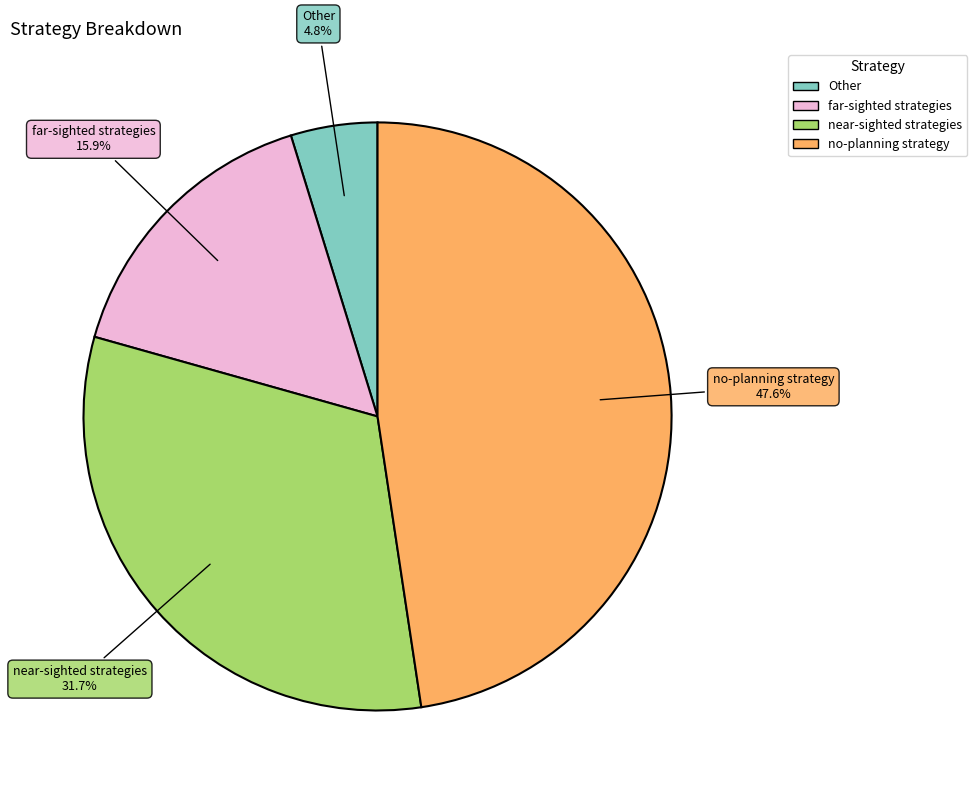

What percentage is the far-sighted strategies slice, to the nearest percent?

16%